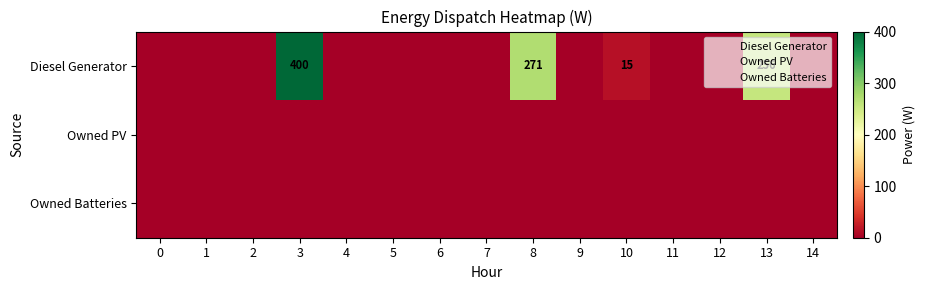

Is it true that Owned PV equals 0 at 14?

True